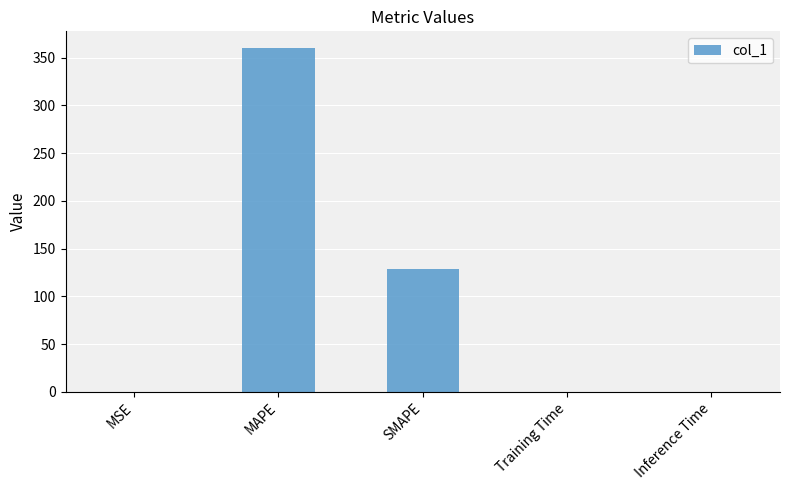

The value at SMAPE is 40.5. True or false?

False